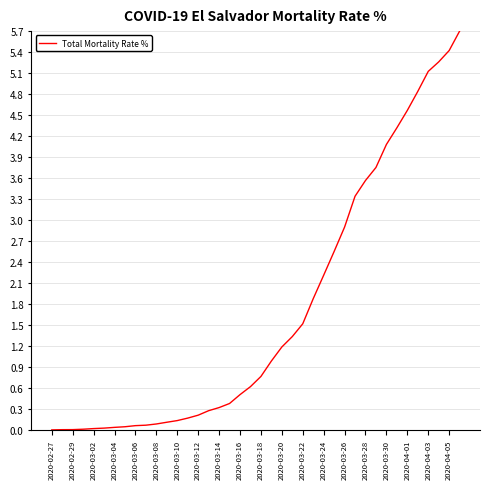

What is the greatest value displayed?

5.7